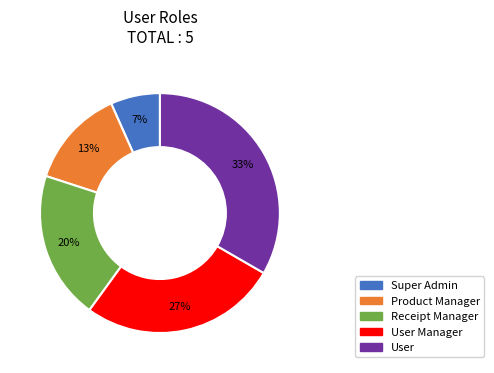

Does any single category account for the majority?

No